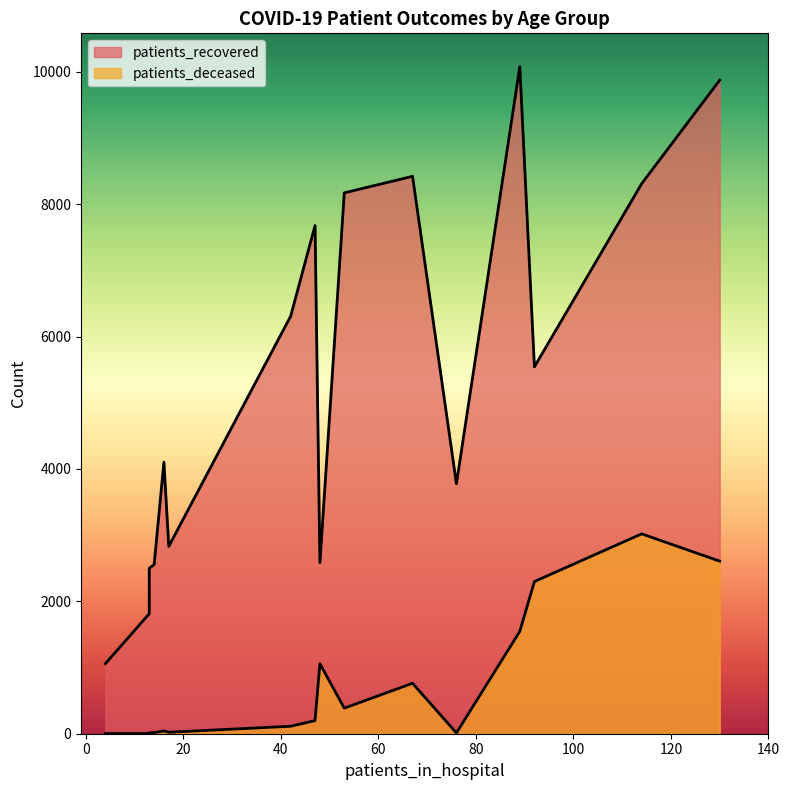

Does the chart have visible grid lines?

No